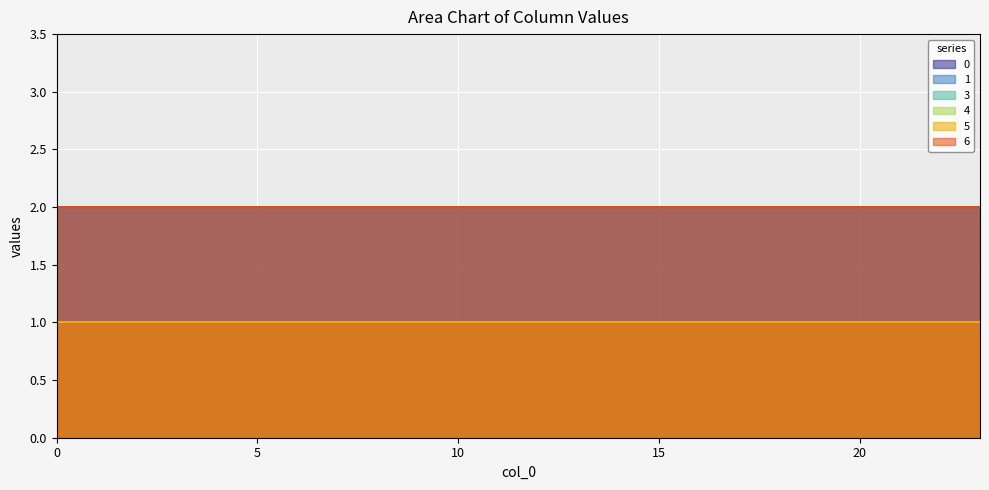

What is the value of the 0 point at the 16th from the left?

2